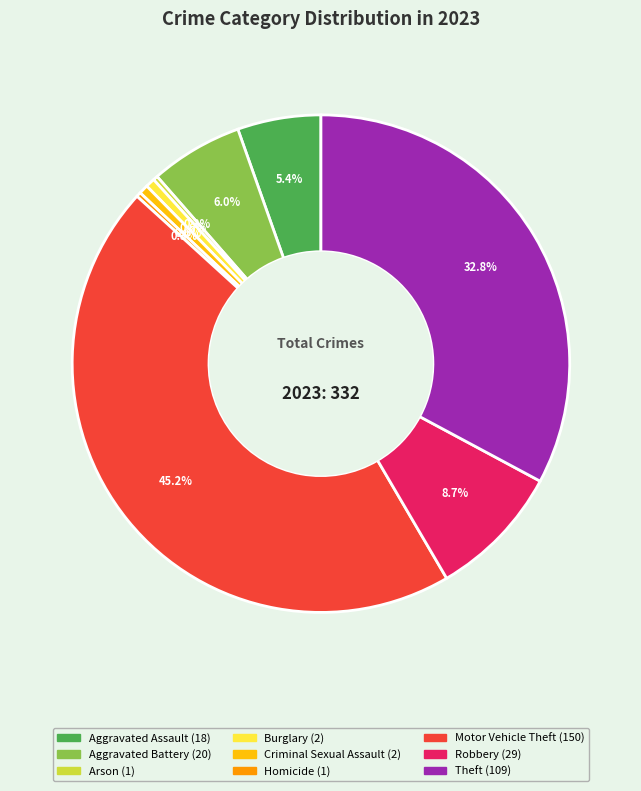

To the nearest percent, what is the average slice percentage?

11%